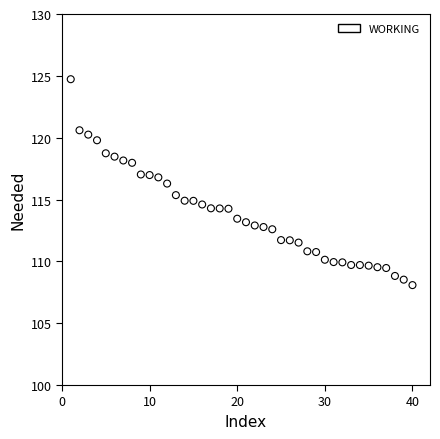

What is the range of X values (max minus min)?

39.0